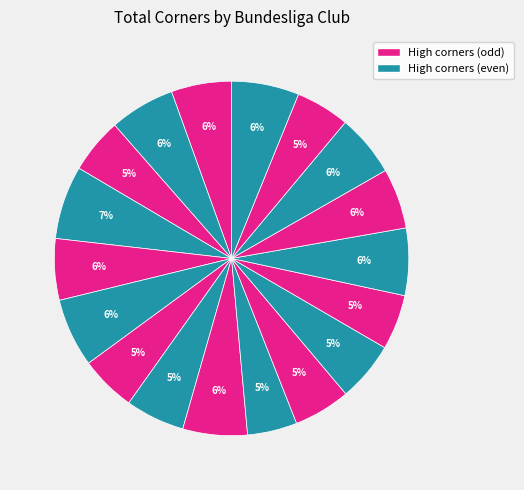

To the nearest percent, what is the average slice percentage?

6%